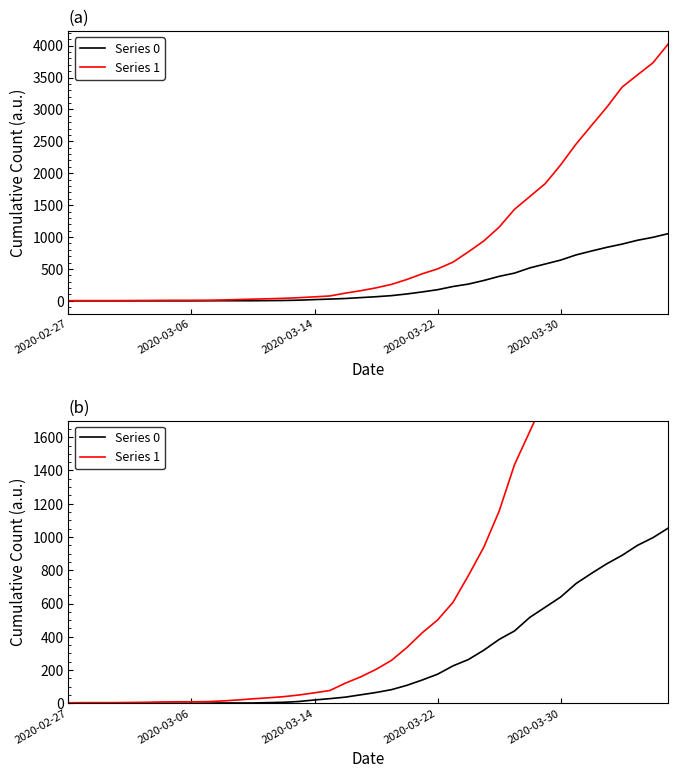

True or false: Series 0 and Series 1 cross at least once.

False